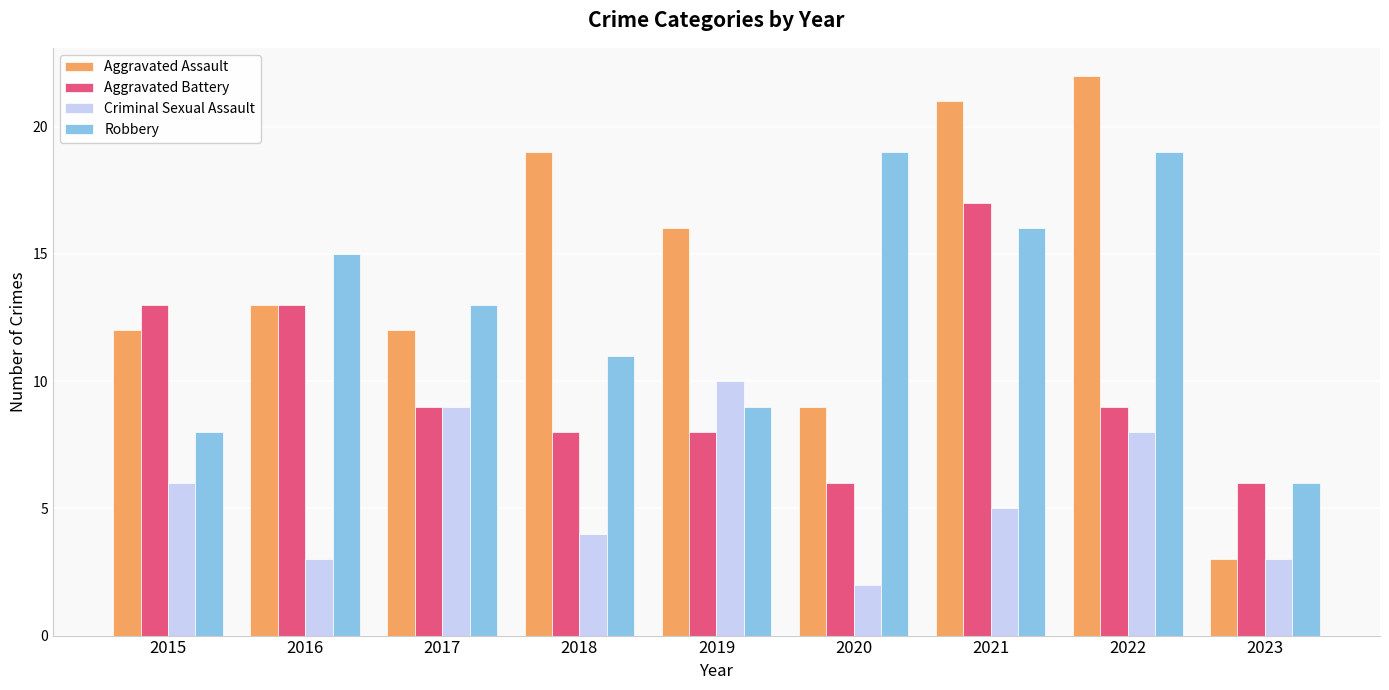

Between 2016 and 2022, which series saw the biggest shift?

Aggravated Assault